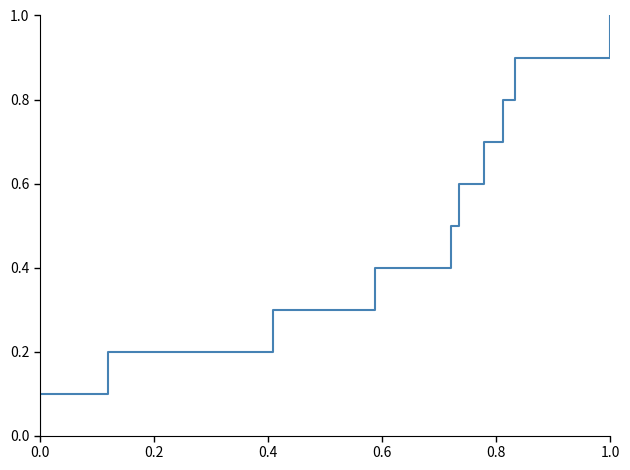

What is the label of the 4th point from the left?

0.6